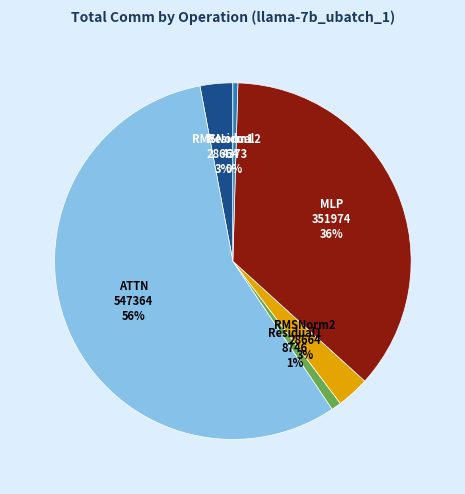

To the nearest percent, what is the average slice percentage?

17%